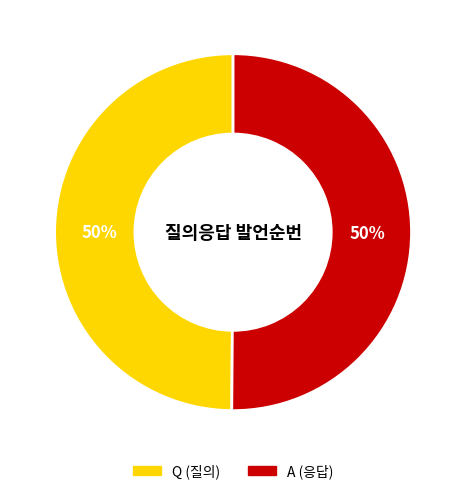

To the nearest percent, what is the combined percentage of Q and A?

100%